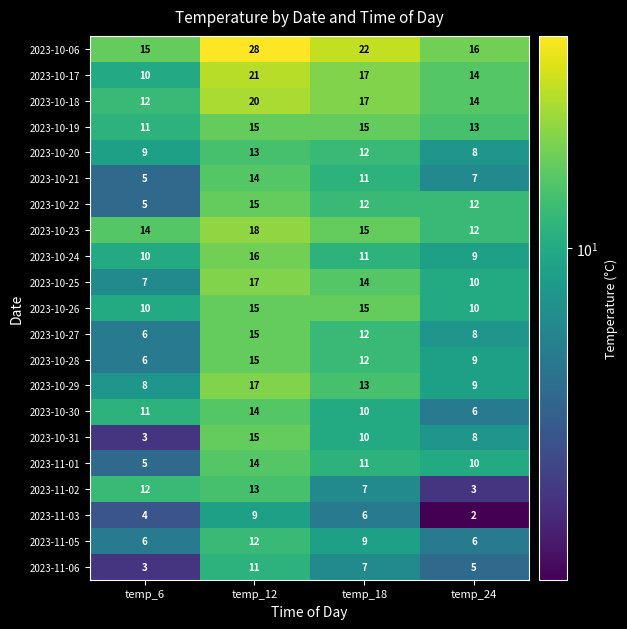

What is the difference between the 2023-10-21 values at temp_24 and temp_12?

7